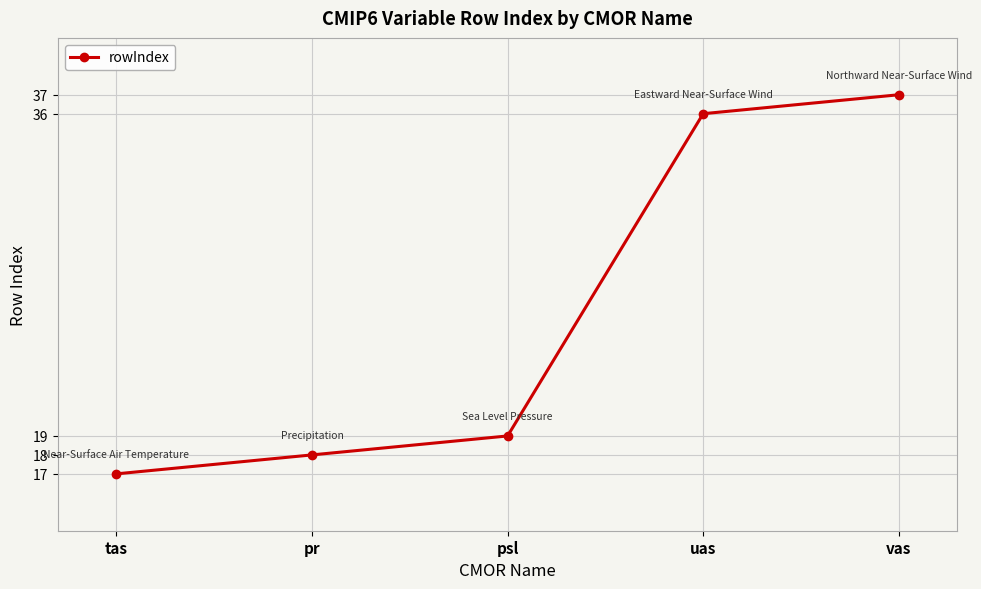

At which label is the value closest to 27?

psl